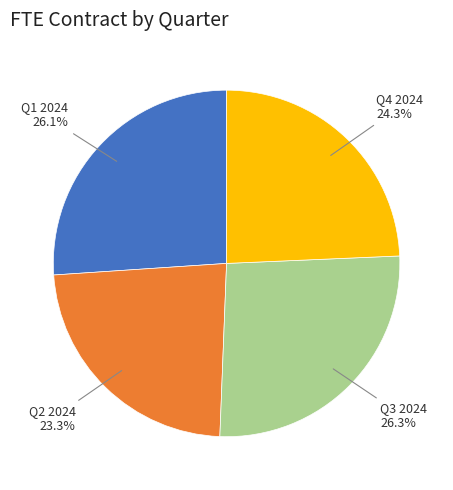

What is the smallest slice in the pie chart?

Q2 2024